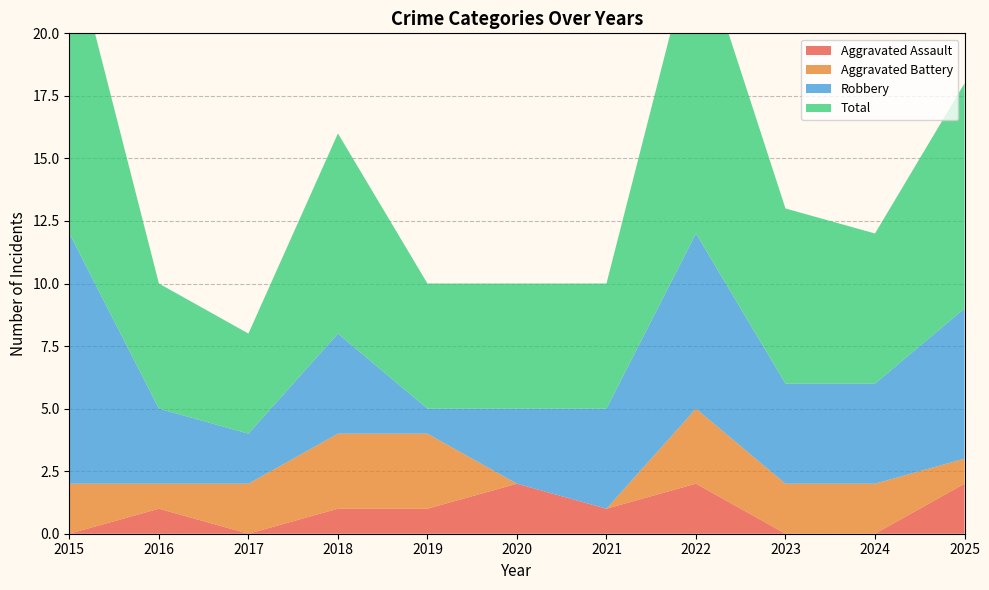

Reading right to left, what are all the values shown in this chart?

Aggravated Assault: 2	0	0	2	1	2	1	1	0	1	0
Aggravated Battery: 1	2	2	3	0	0	3	3	2	1	2
Robbery: 6	4	4	7	4	3	1	4	2	3	10
Total: 9	6	7	12	5	5	5	8	4	5	12